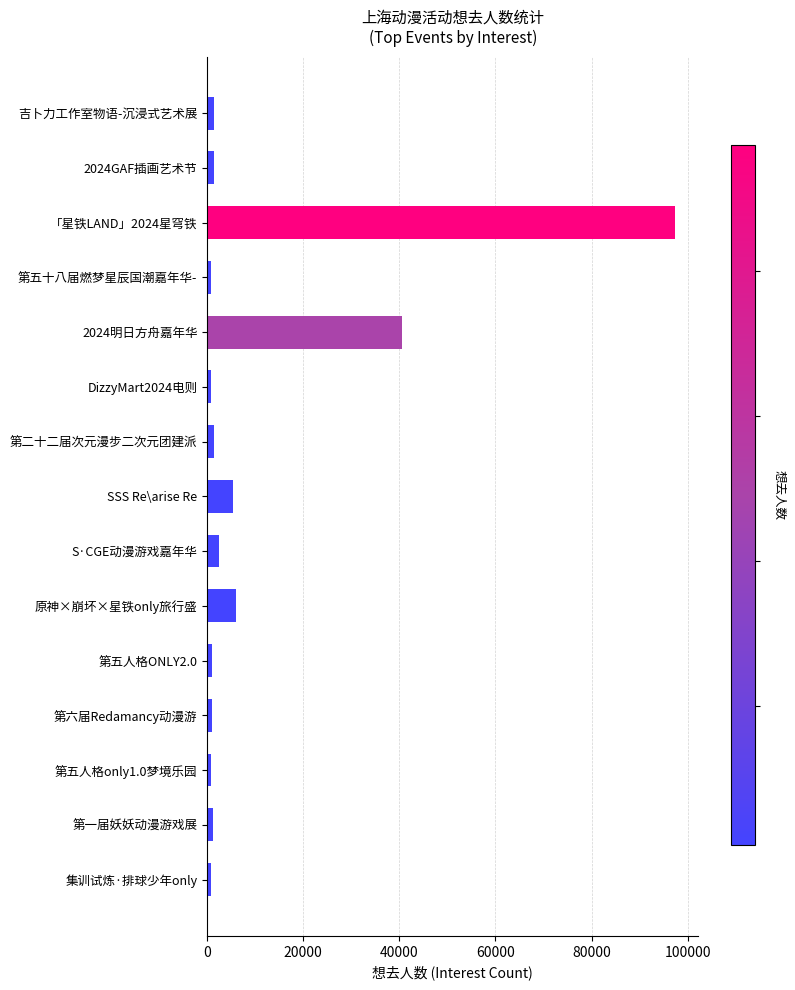

Which category has the highest value across all series?

「星铁LAND」2024星穹铁